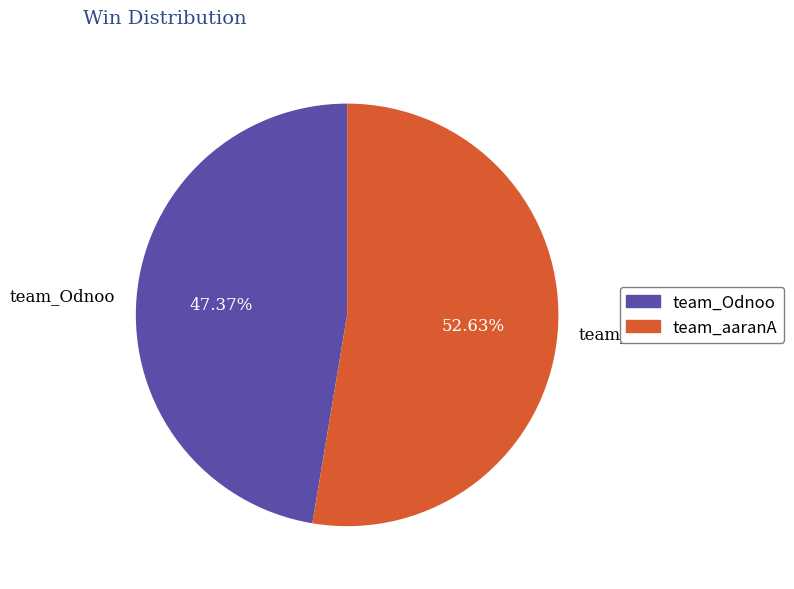

Is there any slice that represents more than half of the pie?

Yes